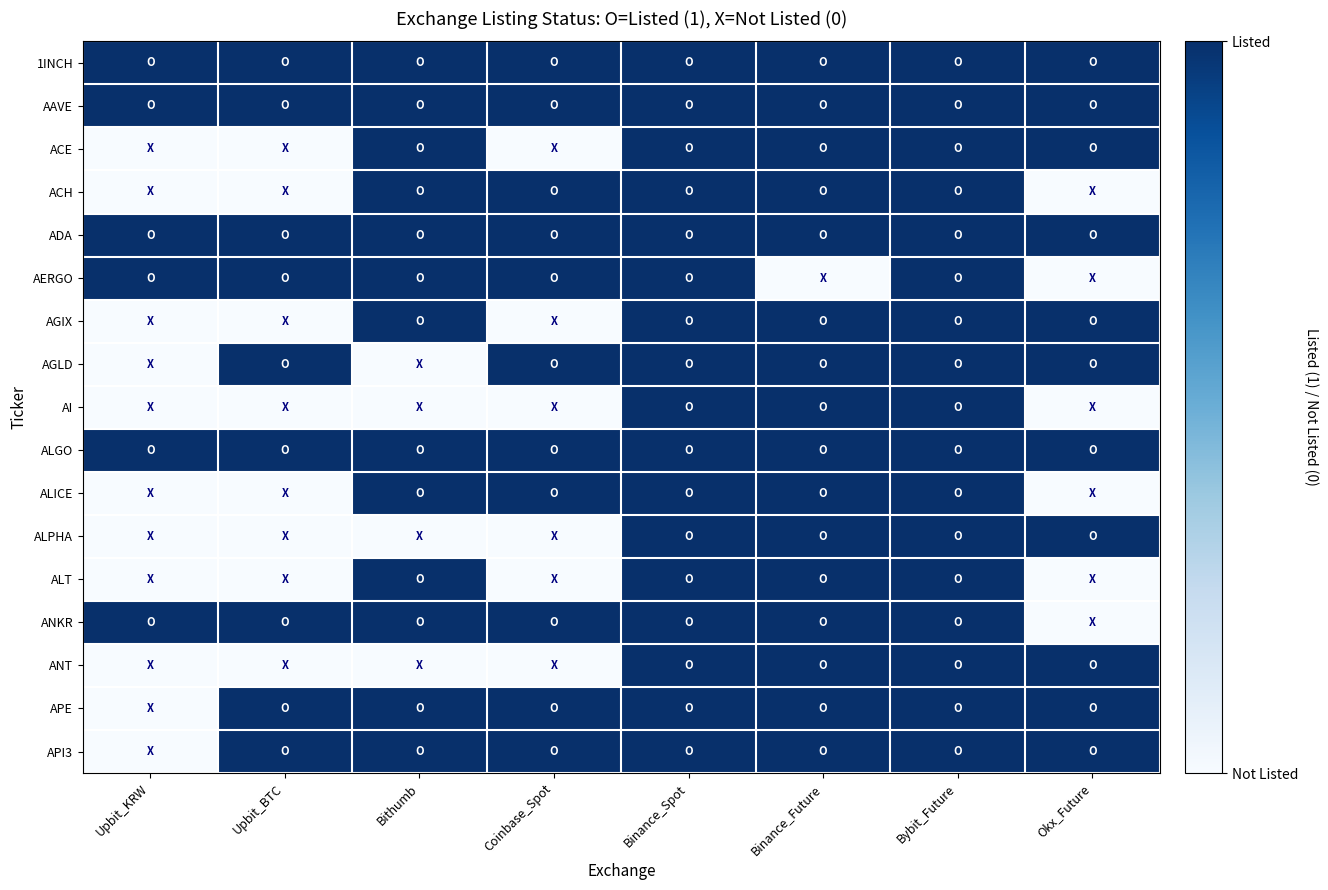

How many series are shown in this chart?

17